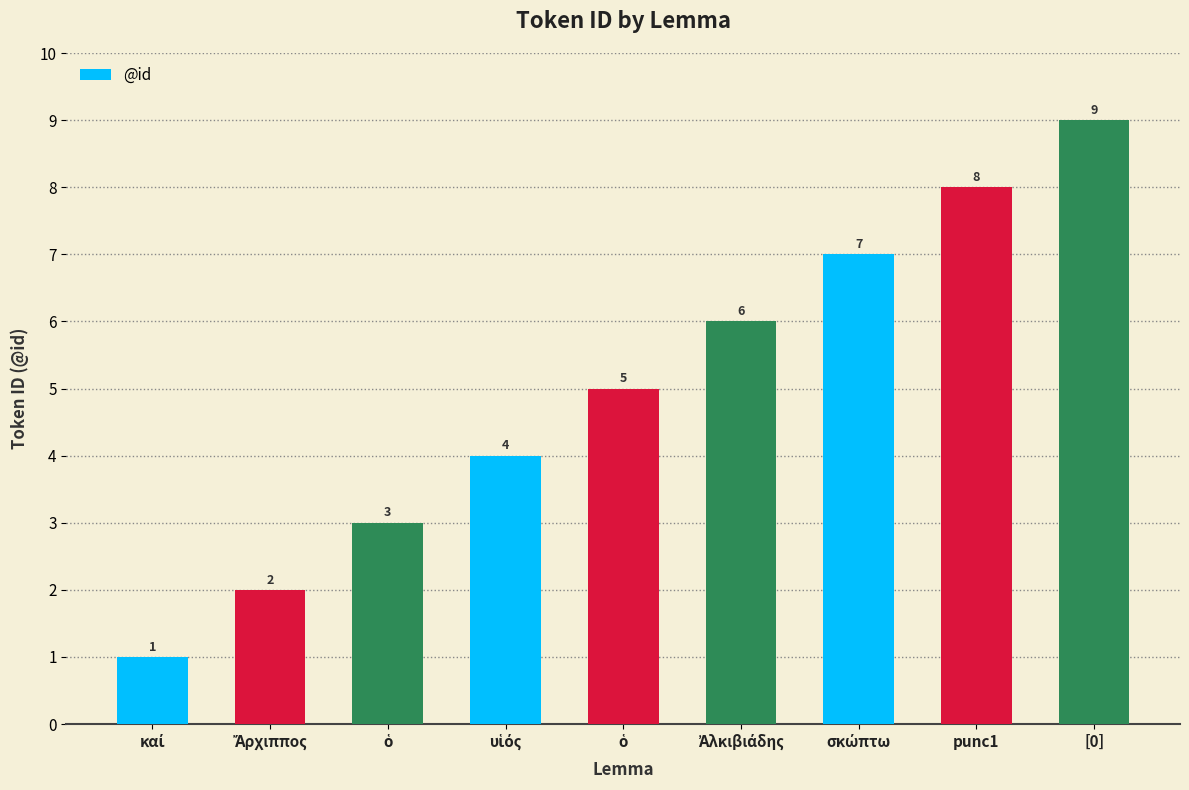

What is the label of the 1st bar from the left?

καί